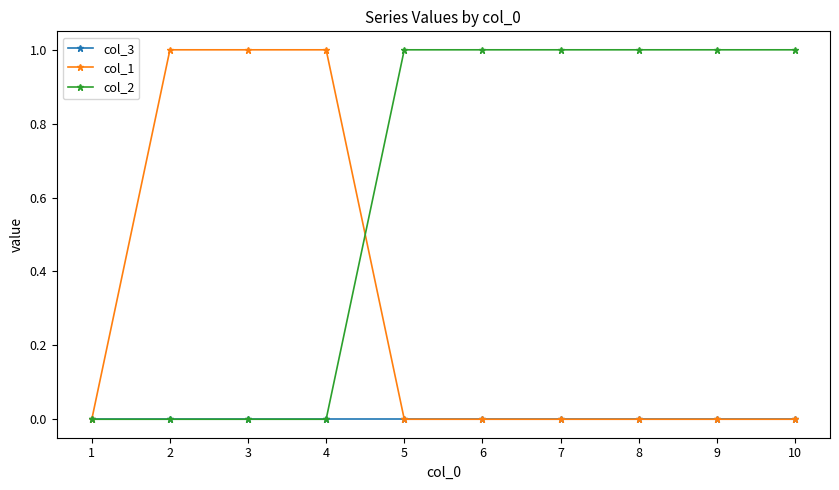

Rank the series by their average value, from highest to lowest.

col_2, col_1, col_3